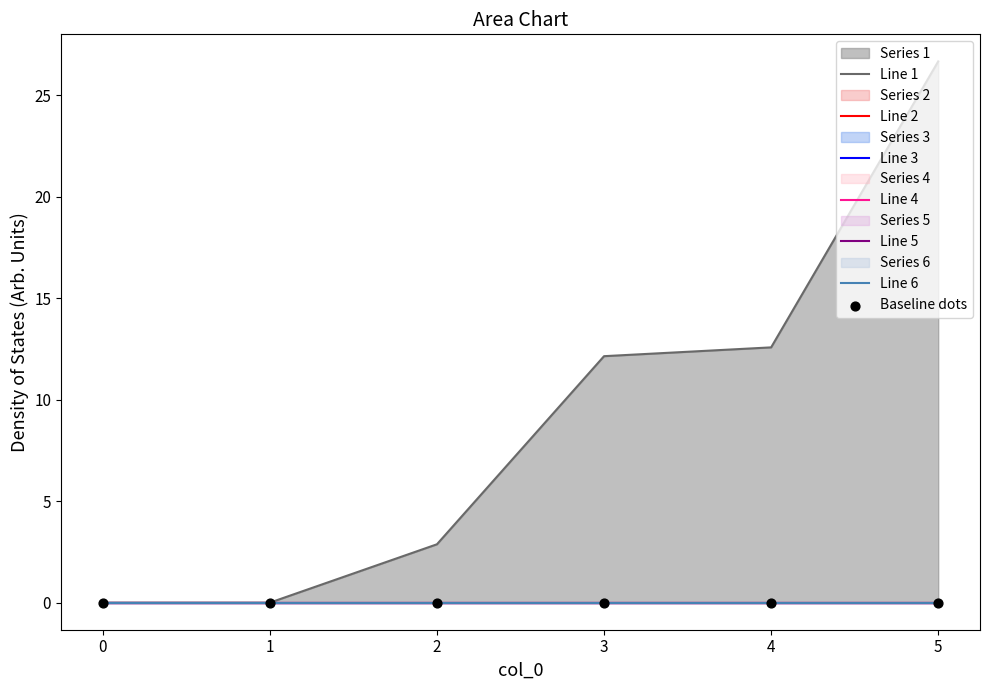

What are all the series names shown in the legend?

1, 2, 3, 4, 5, 6